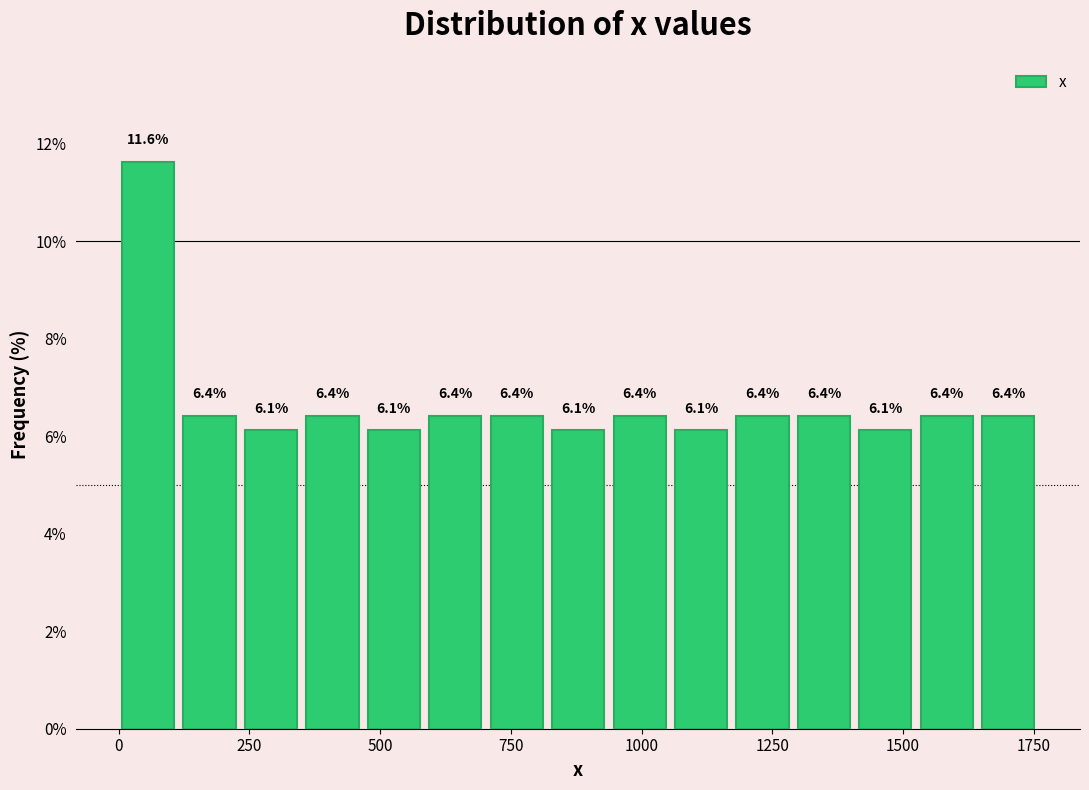

Read against the x-axis, roughly where is the centre of the tallest bar?

50